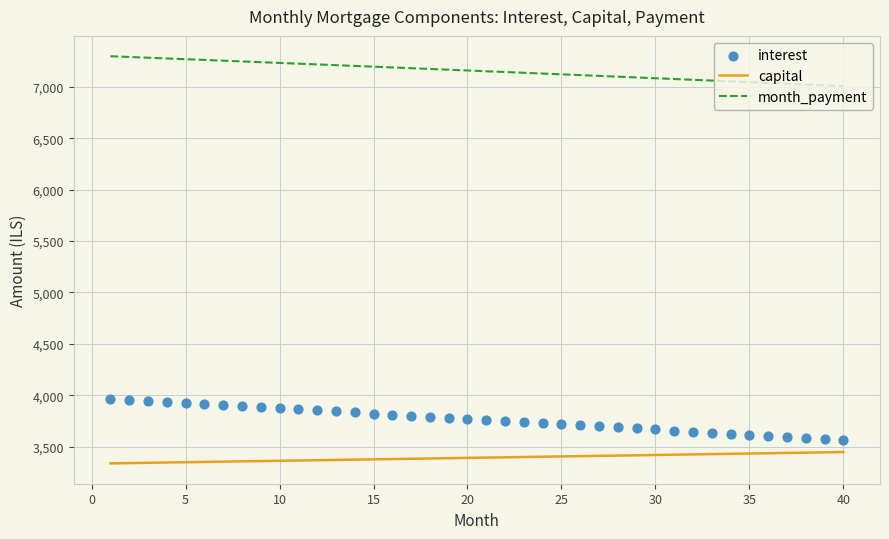

True or false: month_payment and capital cross at least once.

False